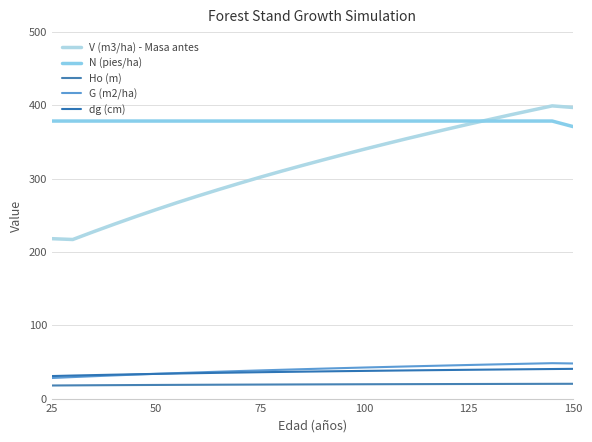

How many lines are shown in the chart?

5